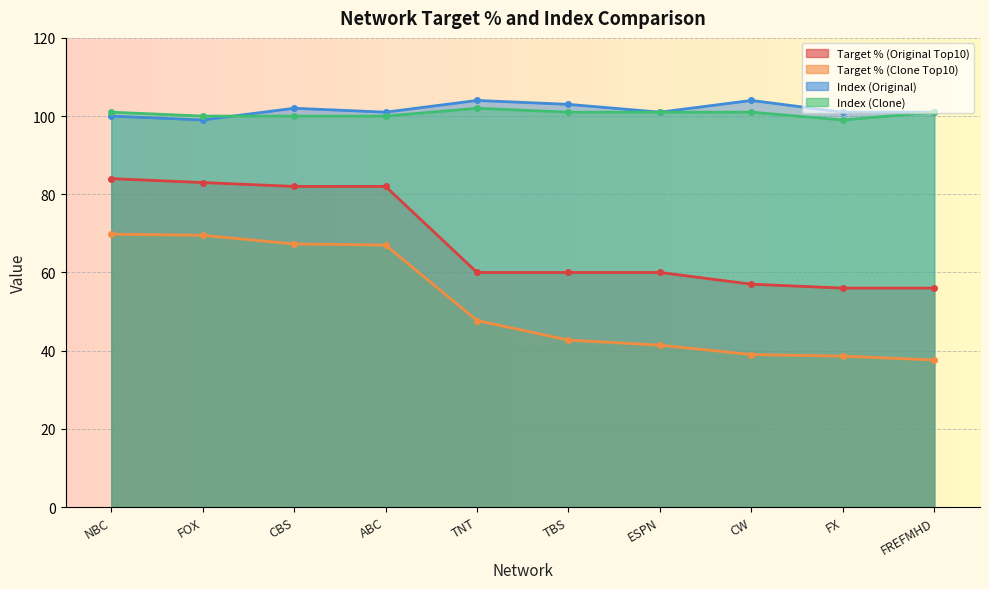

True or false: Target % (Original Top10) and Index (Original) intersect in this chart.

False